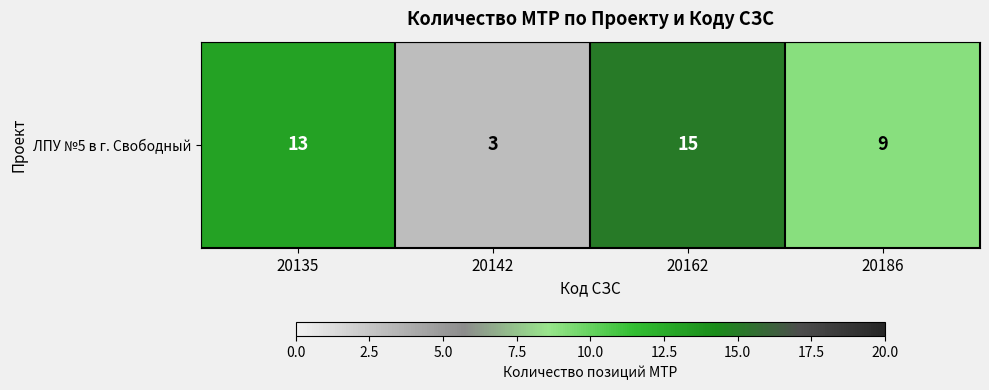

How many values are between 9 and 15?

3